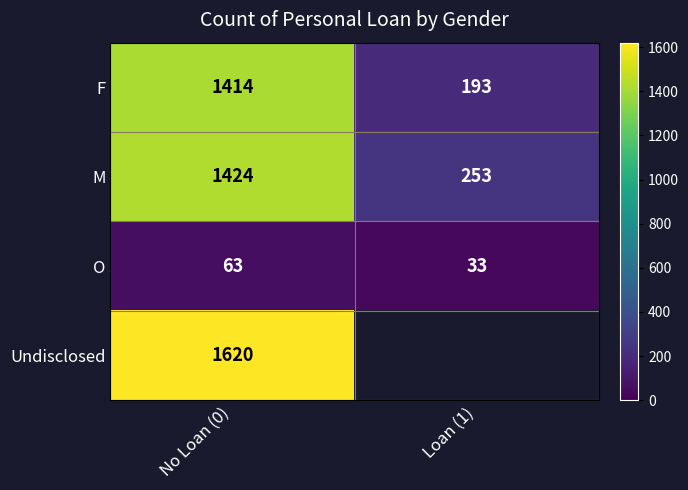

List the labels in order of M value, largest first.

No Loan (0), Loan (1)